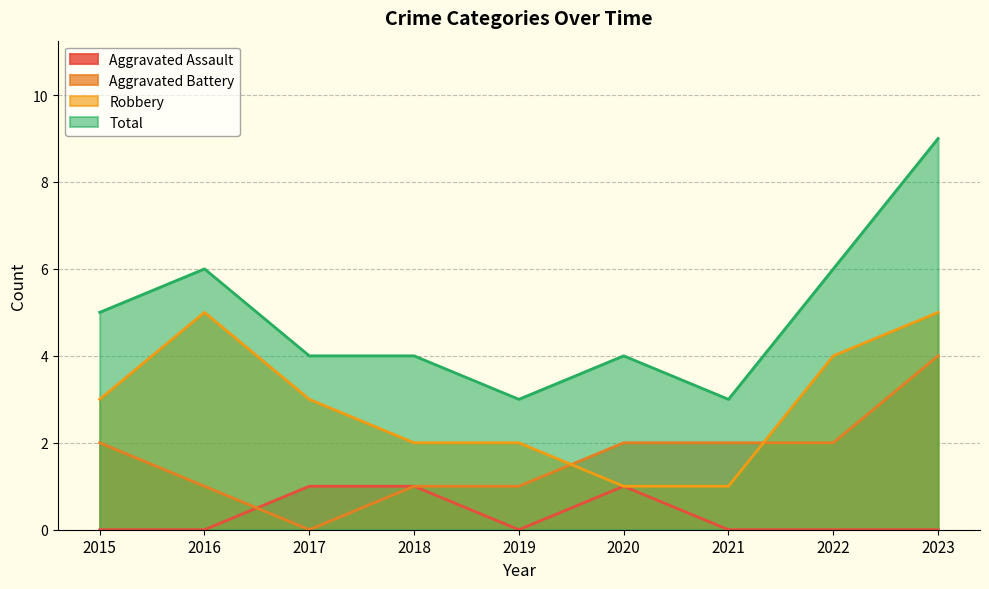

What is the difference between the maximum and minimum values in the Total series?

6